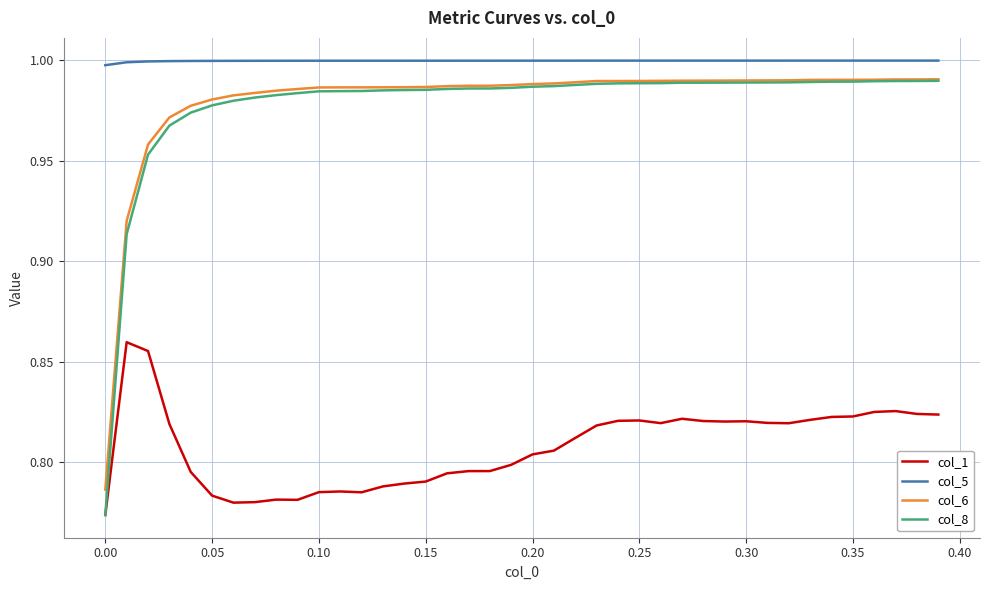

Which series has the largest total across all categories?

col_5